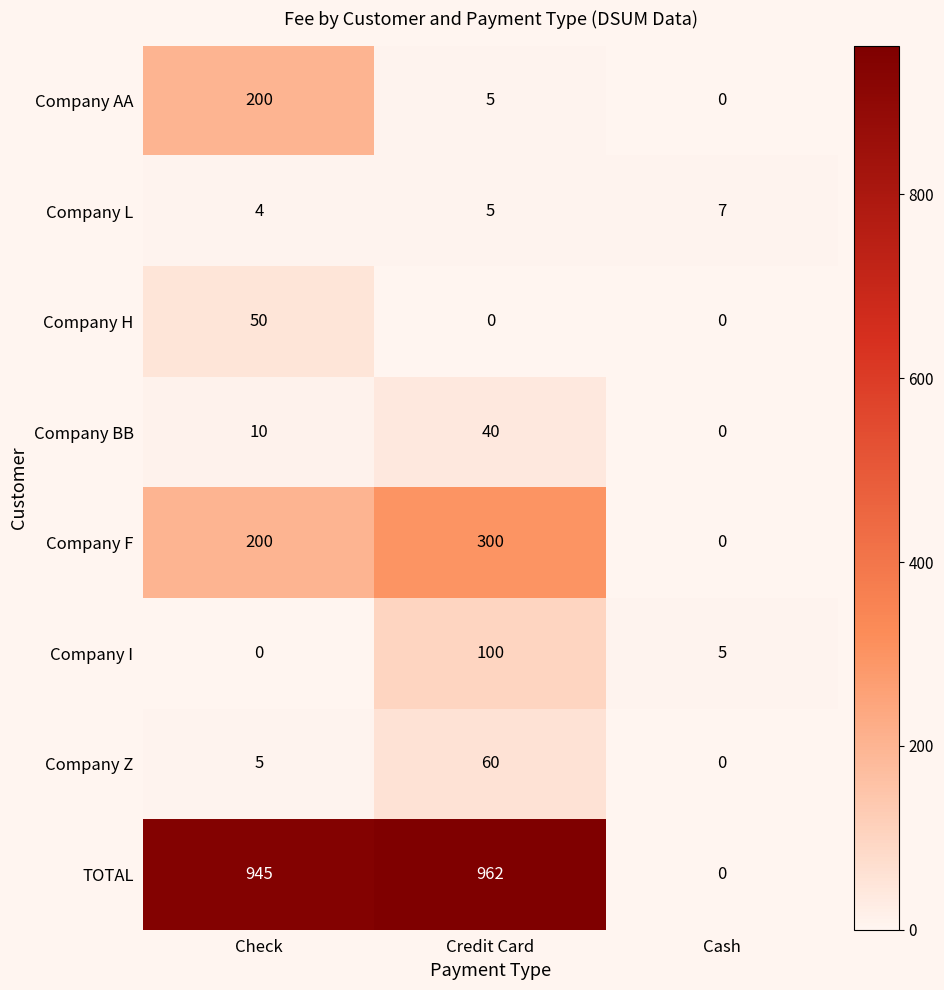

What is the total value across all series at Cash?

12